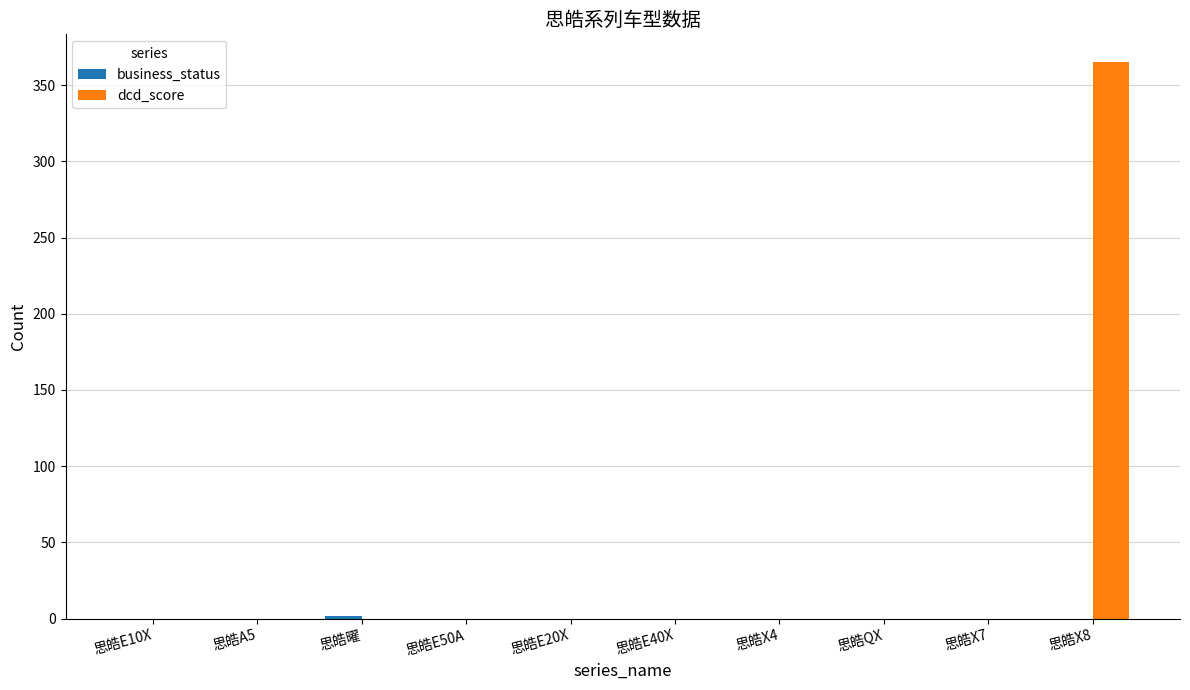

At which category is the sum across all series the highest?

思皓X8